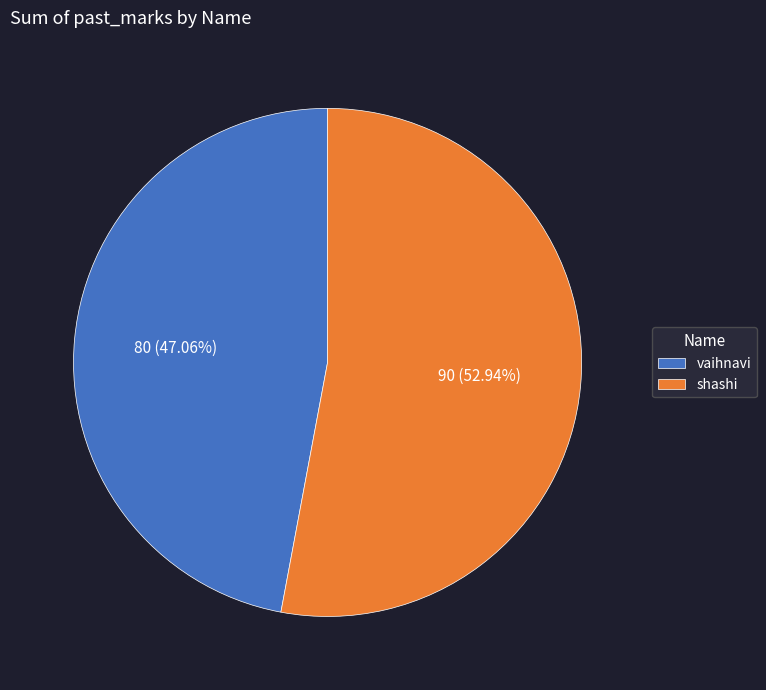

What is the total percentage of vaihnavi and shashi?

100.0%